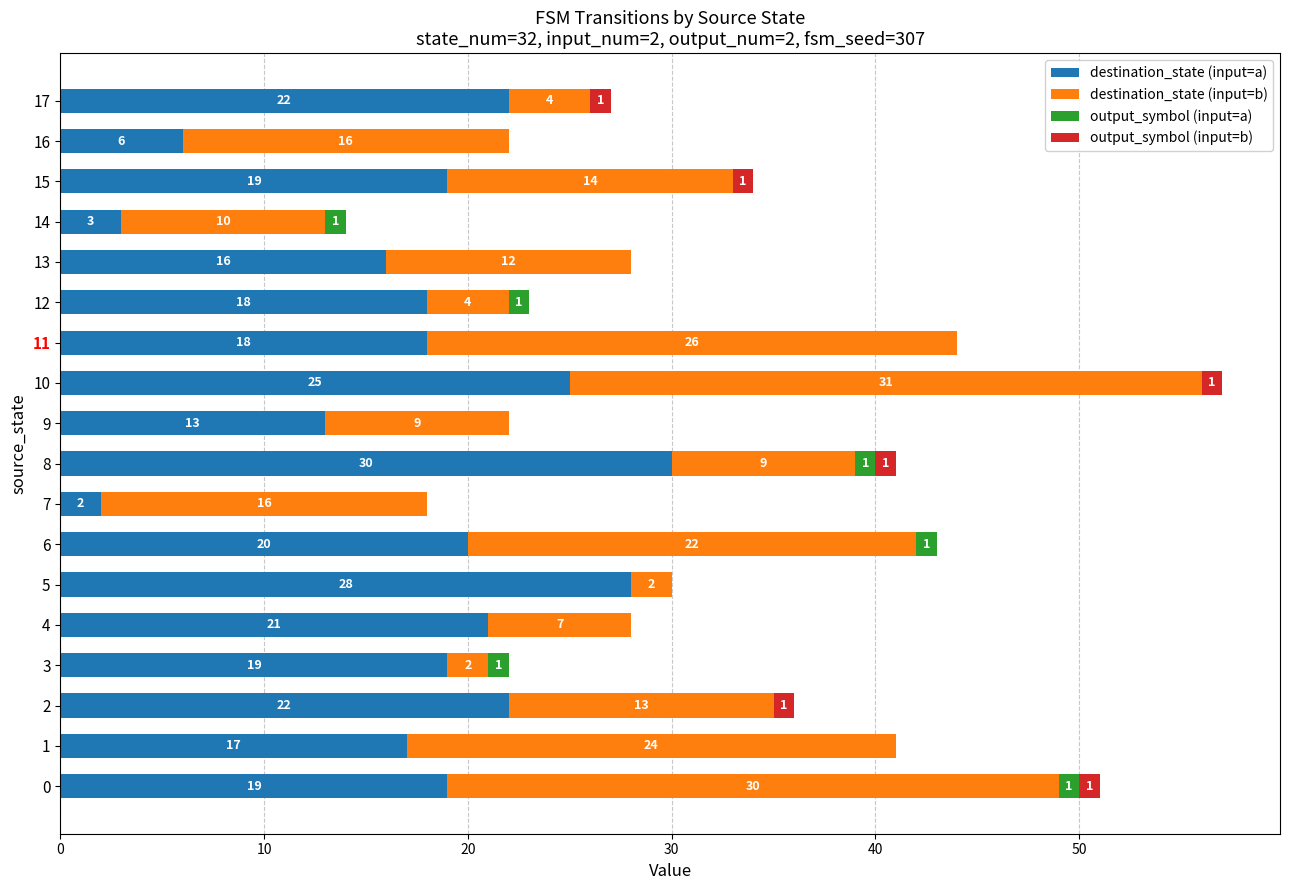

What is the total value across all series at 9?

22